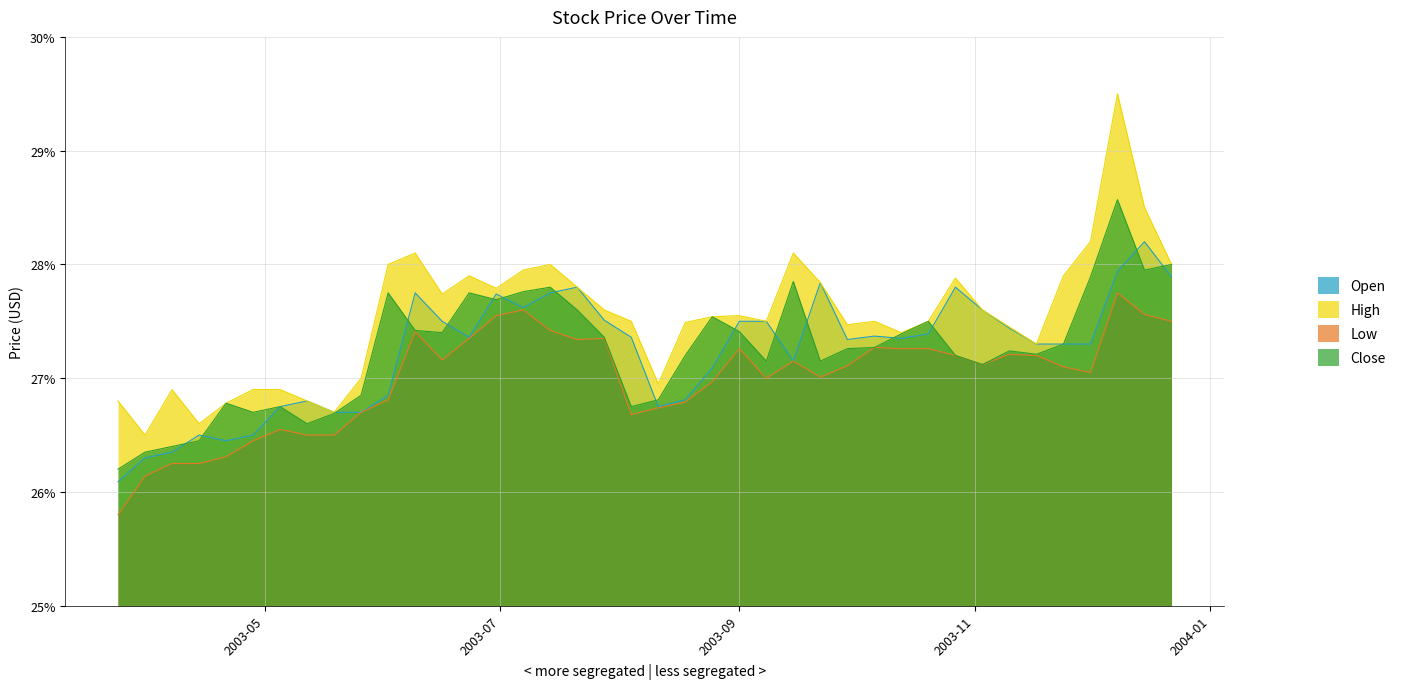

At which label does Open first exceed 27?

2003-06-09